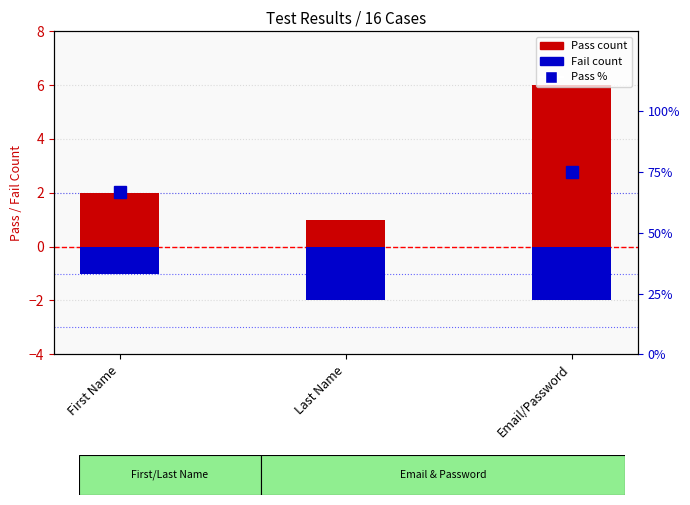

Which has a higher value, Email/Password or Last Name?

Email/Password